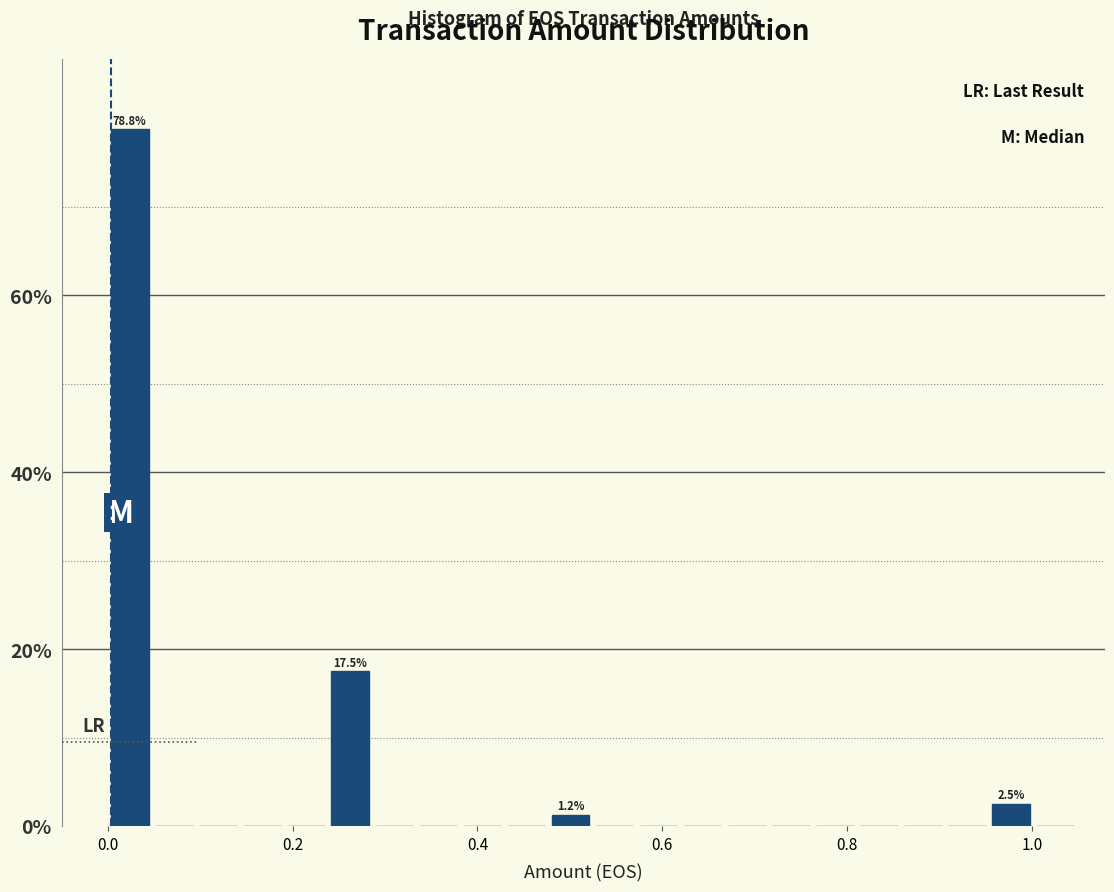

Around what value on the x-axis is the tallest bar? Give the approximate position of its centre, as read against the axis.

0.02